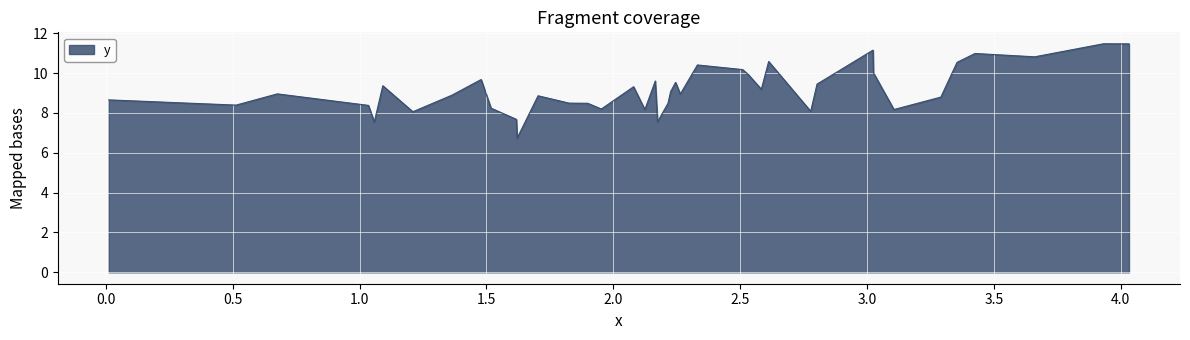

What is the minimum value shown in the chart?

6.7